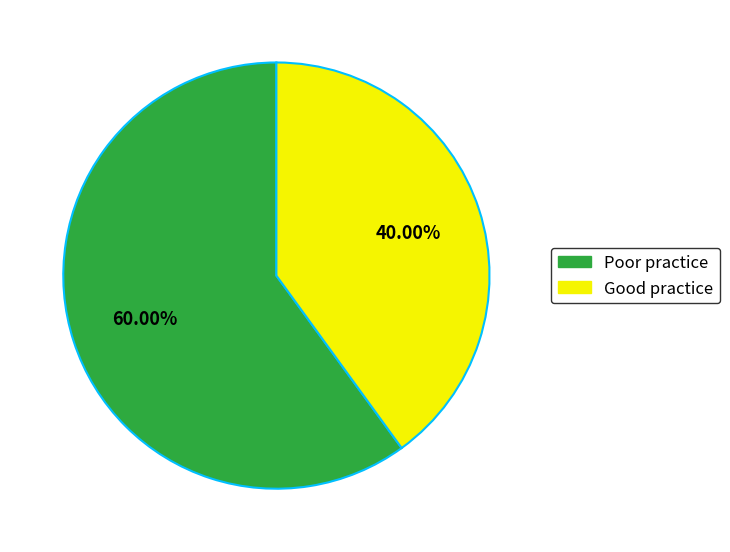

Which slice is the largest?

Poor practice